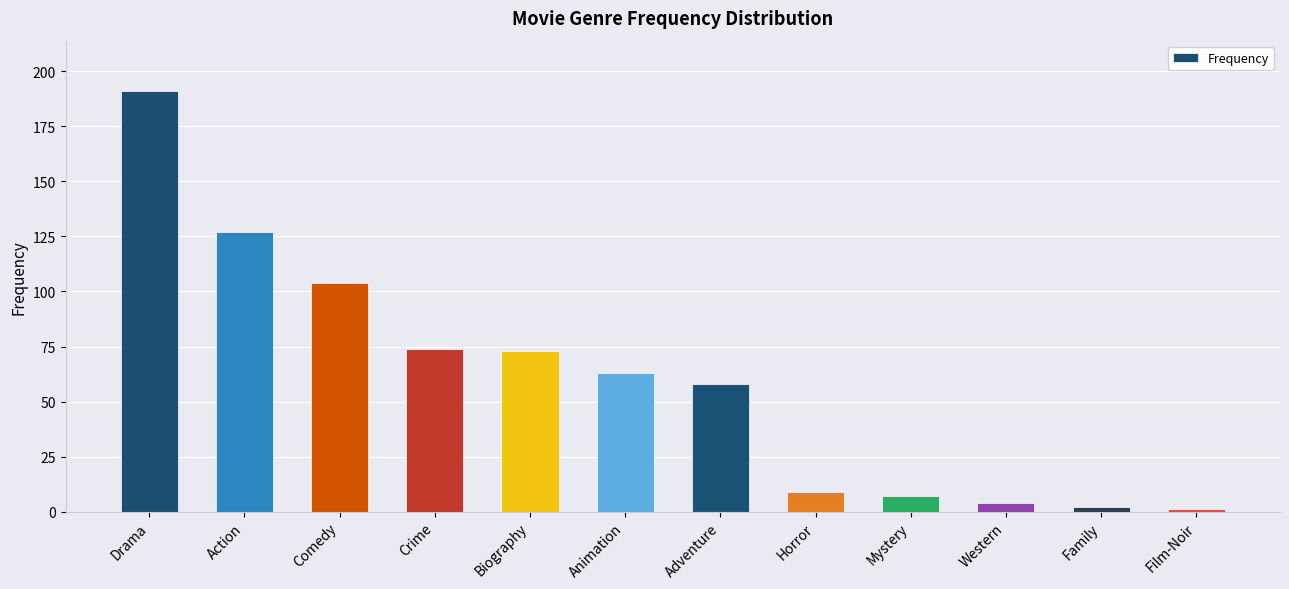

Which has a higher value, Drama or Family?

Drama